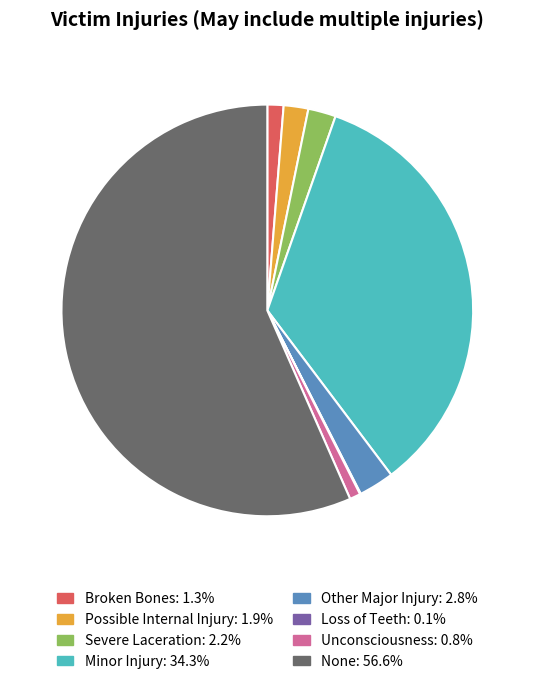

Is Broken Bones the majority of the pie?

No